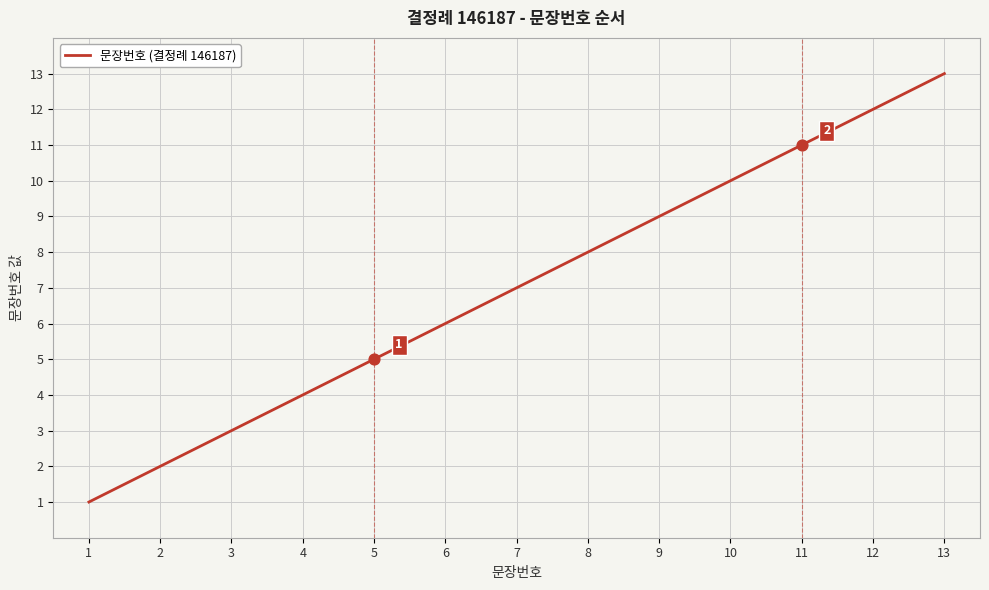

Between 2 and 8, which is larger?

8